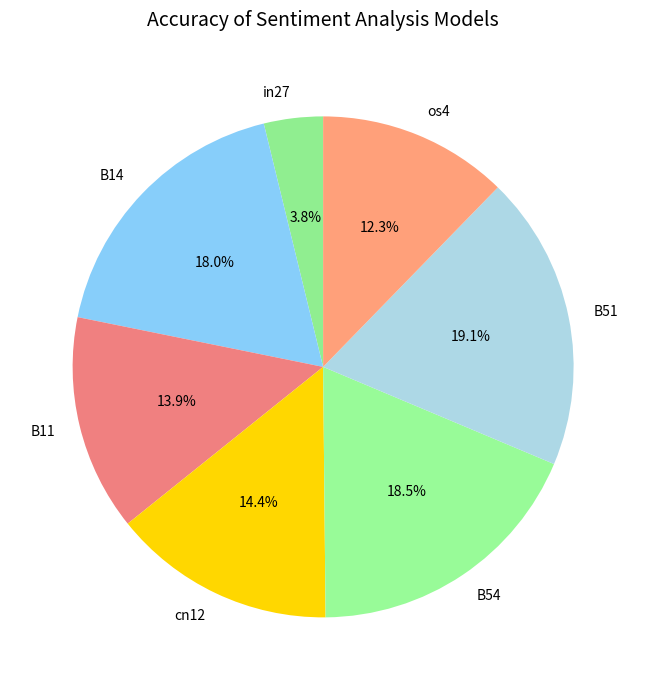

Is B54 the majority of the pie?

No